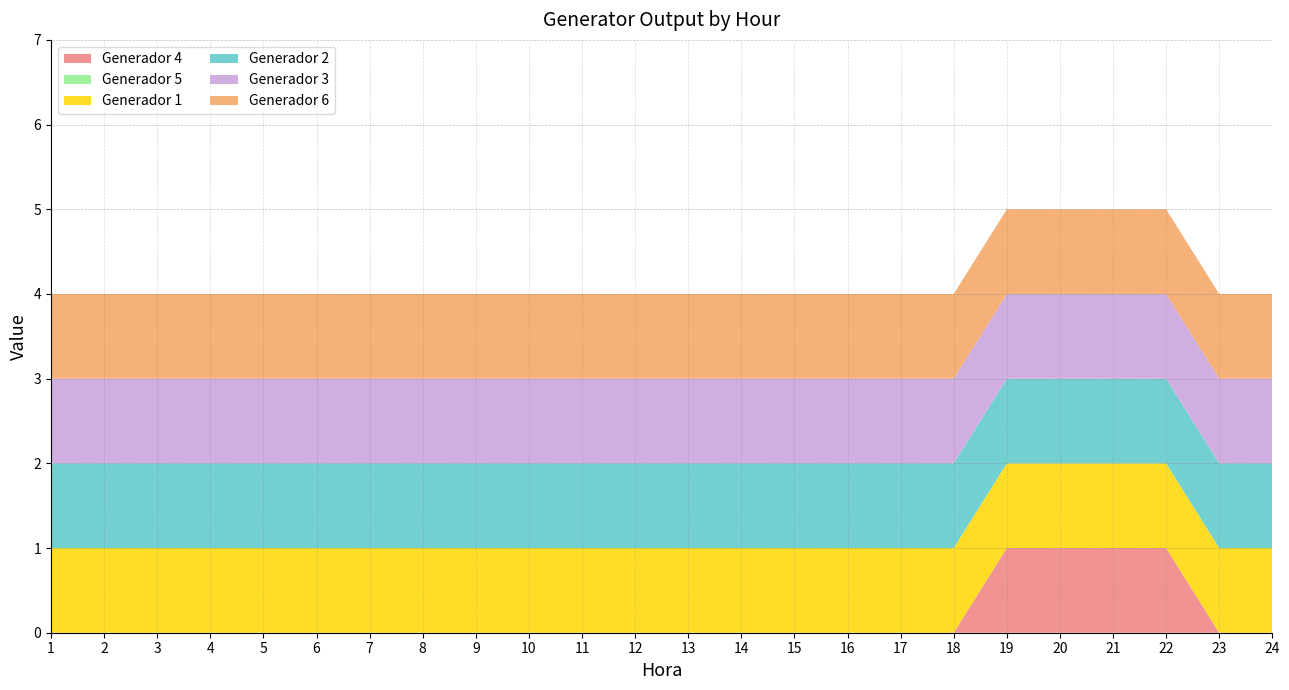

Reading left to right, transcribe all the data shown in this chart.

Generador 4: 0	0	0	0	0	0	0	0	0	0	0	0	0	0	0	0	0	0	1	1	1	1	0	0
Generador 5: 0	0	0	0	0	0	0	0	0	0	0	0	0	0	0	0	0	0	0	0	0	0	0	0
Generador 1: 1	1	1	1	1	1	1	1	1	1	1	1	1	1	1	1	1	1	1	1	1	1	1	1
Generador 2: 1	1	1	1	1	1	1	1	1	1	1	1	1	1	1	1	1	1	1	1	1	1	1	1
Generador 3: 1	1	1	1	1	1	1	1	1	1	1	1	1	1	1	1	1	1	1	1	1	1	1	1
Generador 6: 1	1	1	1	1	1	1	1	1	1	1	1	1	1	1	1	1	1	1	1	1	1	1	1